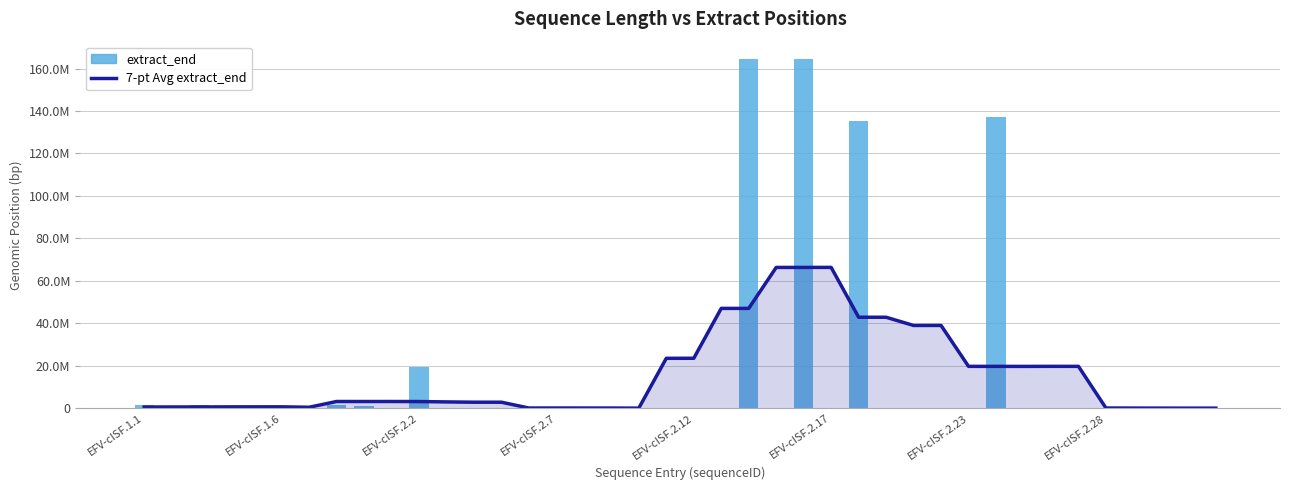

What is the total value across all series at 32?

19923690.9